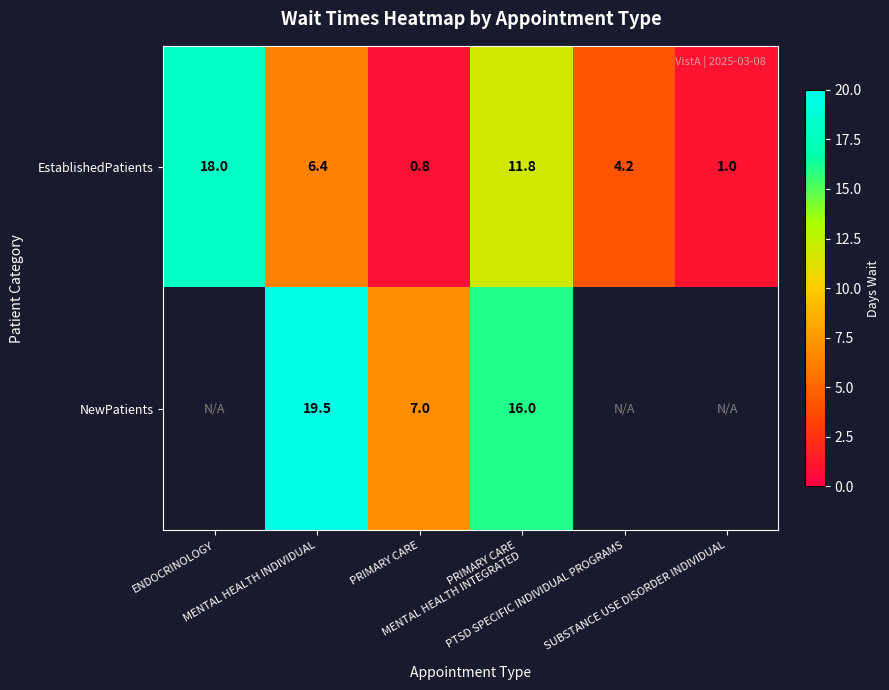

The NewPatients series shows 9.6 at PRIMARY CARE. True or false?

False